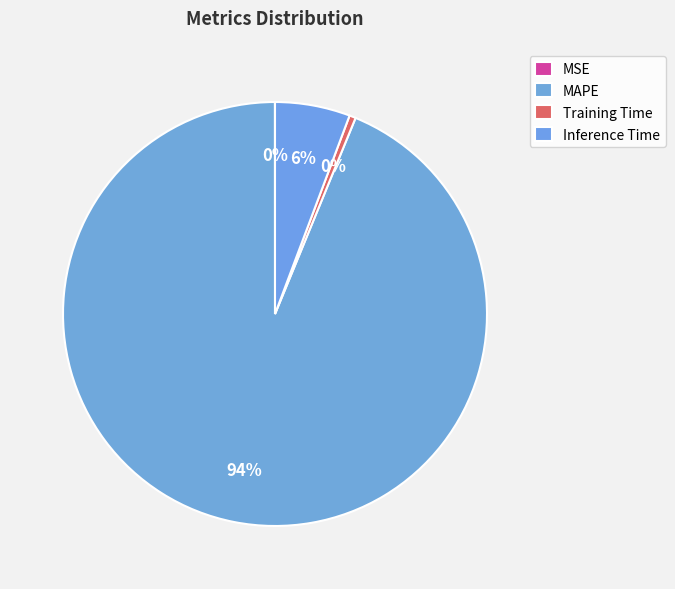

Which category accounts for the majority?

MAPE